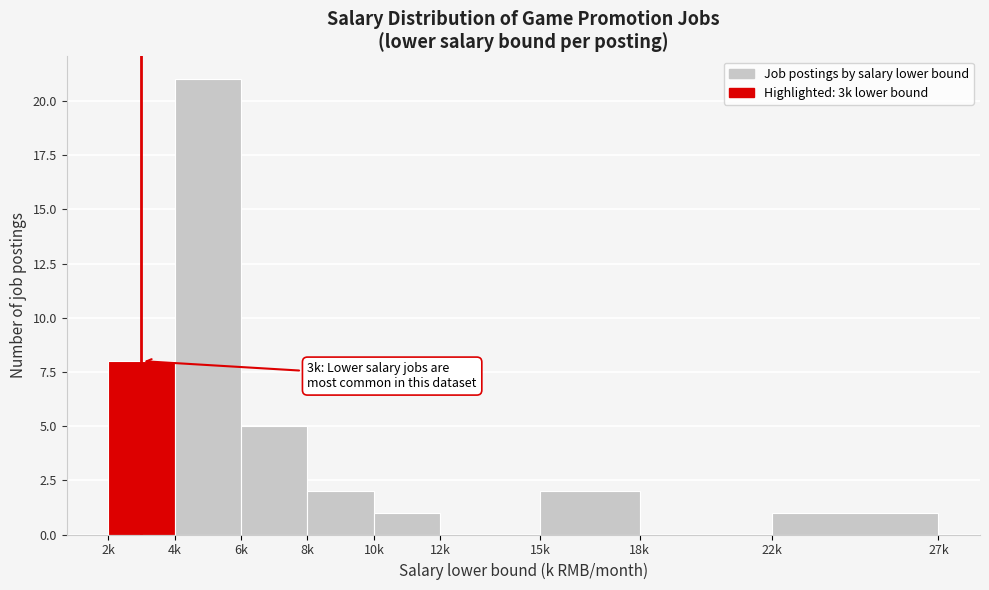

Reading left to right, extract all data points from this chart.

2k=8	4k=21	6k=5	8k=2	10k=1	12k=0	15k=2	18k=0	22k=1